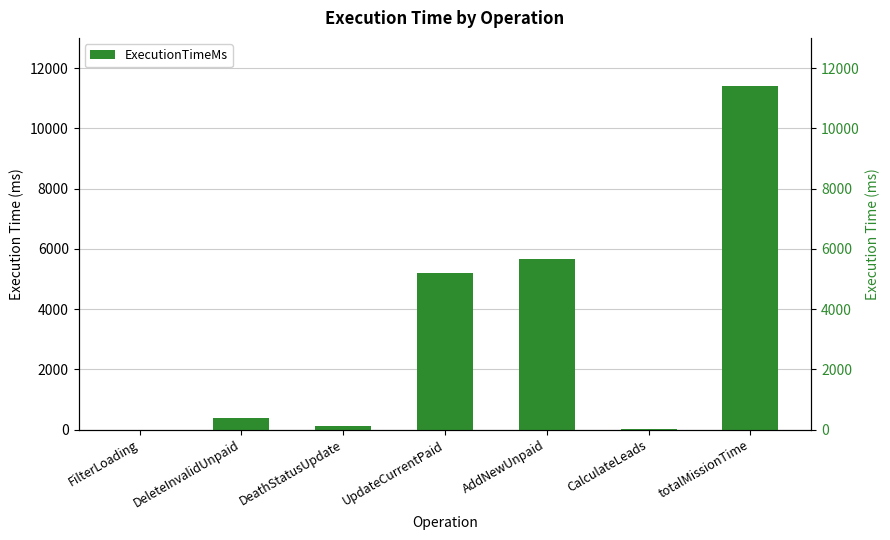

Approximately how many times larger is the value at UpdateCurrentPaid compared to AddNewUnpaid?

0.9